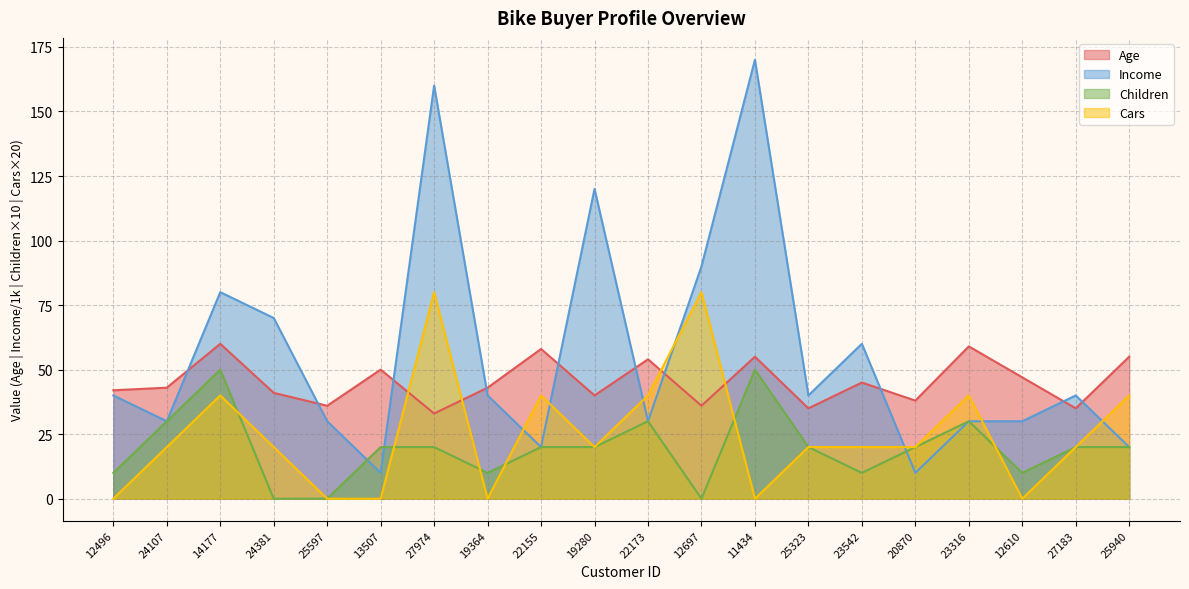

Read the Cars value at 23316, to the nearest 5.

40